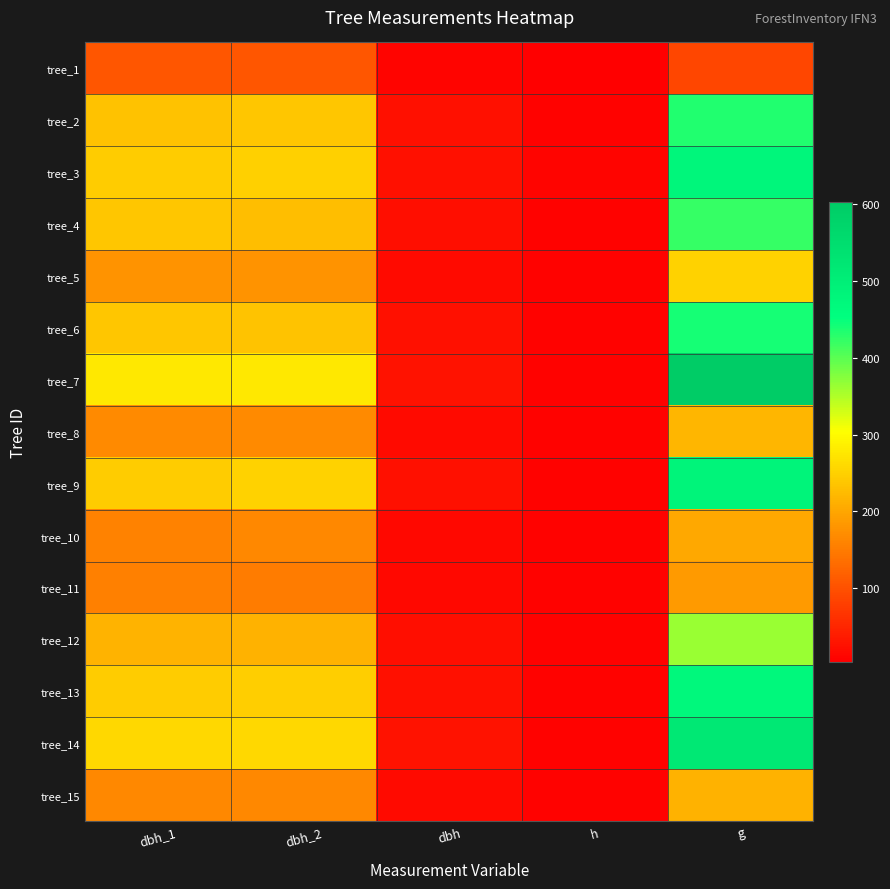

Reading left to right, what are all the values shown in this chart?

tree_1: dbh_1=105.0	dbh_2=107.0	dbh=10.6	h=4.5	g=88.2
tree_2: dbh_1=232.0	dbh_2=238.0	dbh=23.5	h=8.5	g=433.7
tree_3: dbh_1=244.0	dbh_2=249.0	dbh=24.6	h=9.5	g=477.2
tree_4: dbh_1=236.0	dbh_2=227.0	dbh=23.1	h=8.5	g=420.9
tree_5: dbh_1=179.0	dbh_2=179.0	dbh=17.9	h=8.5	g=251.7
tree_6: dbh_1=238.0	dbh_2=235.0	dbh=23.6	h=8.5	g=439.3
tree_7: dbh_1=277.0	dbh_2=277.0	dbh=27.7	h=8.5	g=602.6
tree_8: dbh_1=167.0	dbh_2=167.0	dbh=16.7	h=8.0	g=219.0
tree_9: dbh_1=245.0	dbh_2=252.0	dbh=24.9	h=8.0	g=485.0
tree_10: dbh_1=157.0	dbh_2=164.0	dbh=16.1	h=7.5	g=202.3
tree_11: dbh_1=156.0	dbh_2=151.0	dbh=15.3	h=7.0	g=185.1
tree_12: dbh_1=217.0	dbh_2=213.0	dbh=21.5	h=7.5	g=363.1
tree_13: dbh_1=245.0	dbh_2=246.0	dbh=24.6	h=9.0	g=473.4
tree_14: dbh_1=257.0	dbh_2=258.0	dbh=25.8	h=9.0	g=520.8
tree_15: dbh_1=164.0	dbh_2=165.0	dbh=16.4	h=7.0	g=212.5